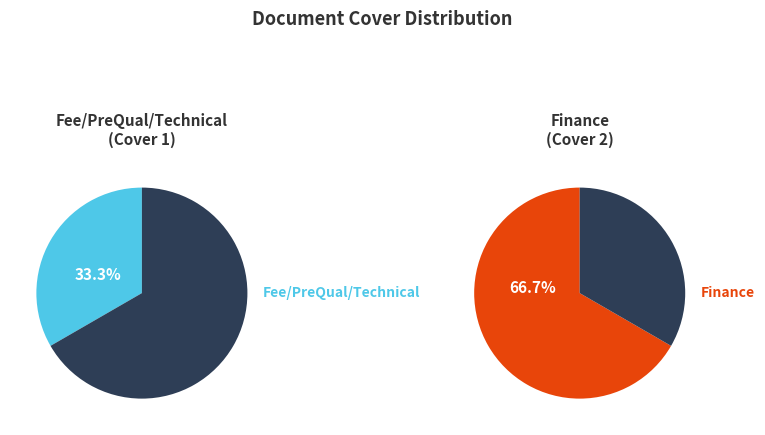

What percentage is NOT represented by Fee/PreQual/Technical?

66.7%